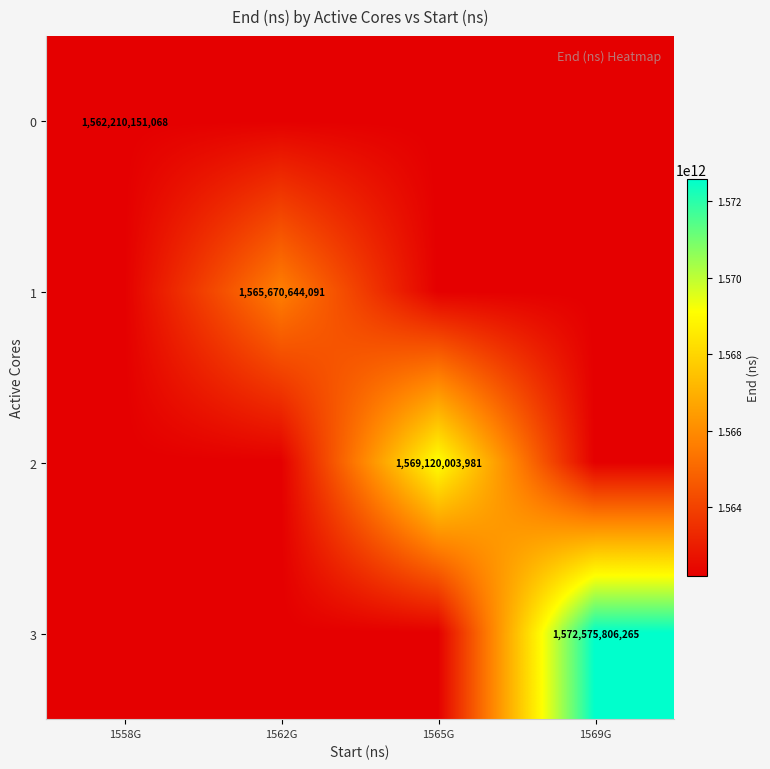

Count the number of data series in this chart.

4